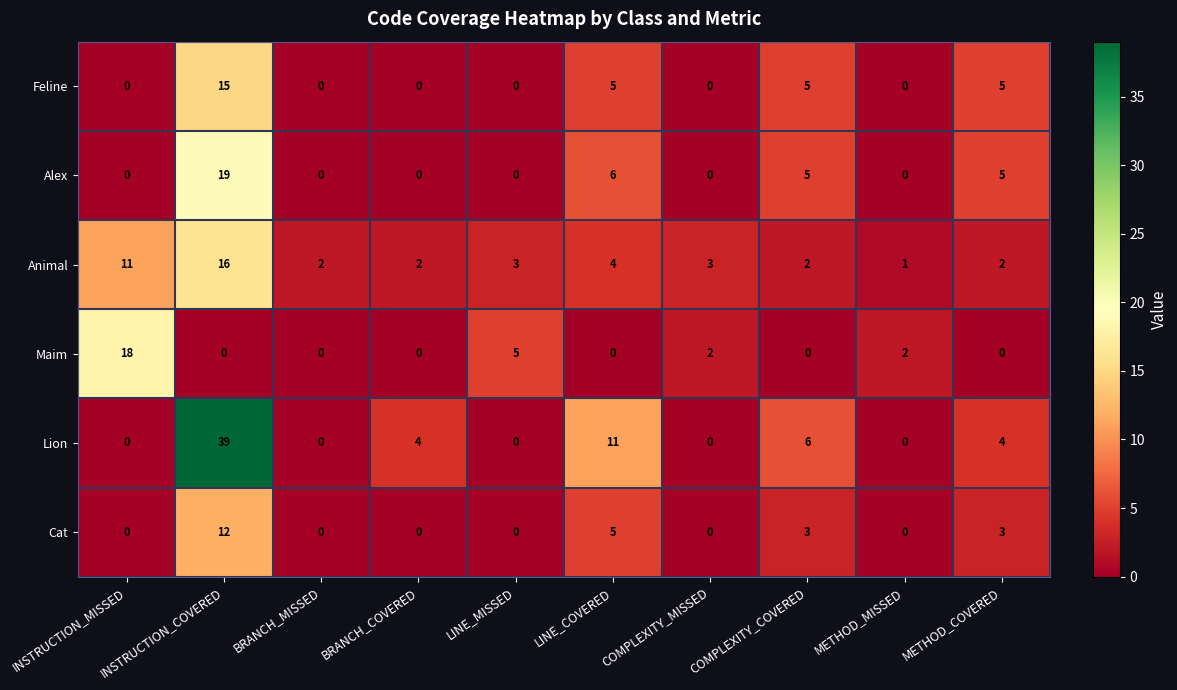

The value of Cat at LINE_MISSED is 8. True or false?

False